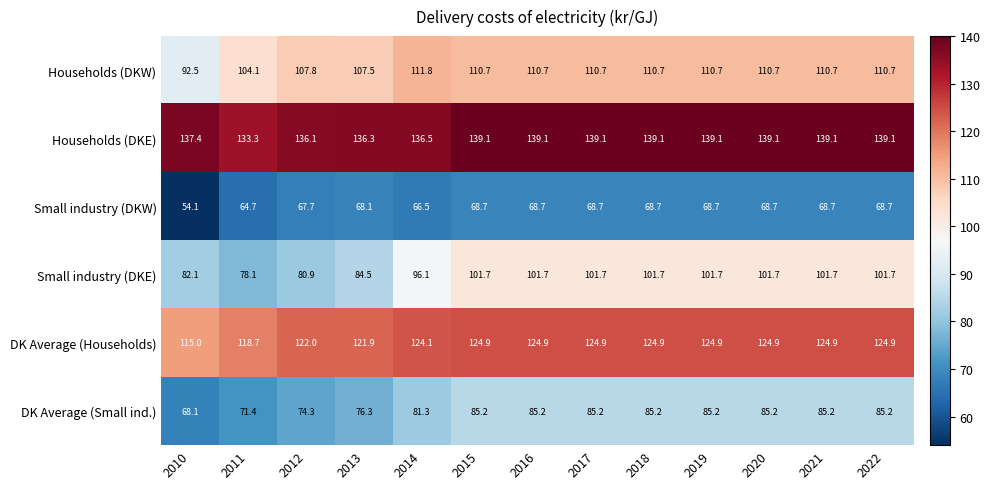

What is the maximum value shown in the chart?

139.1